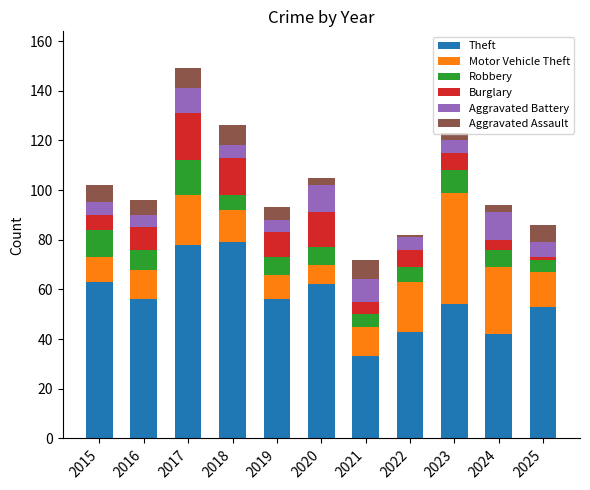

What is the highest value of the Theft series?

79